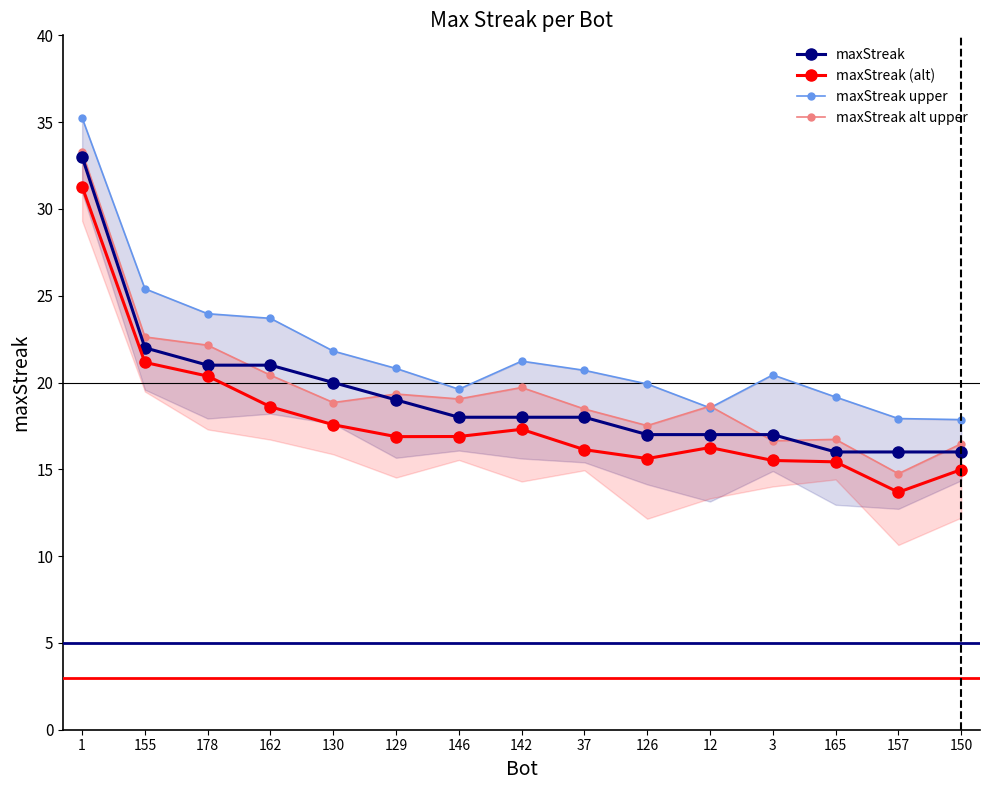

Is this an area chart (filled region under the line)?

No